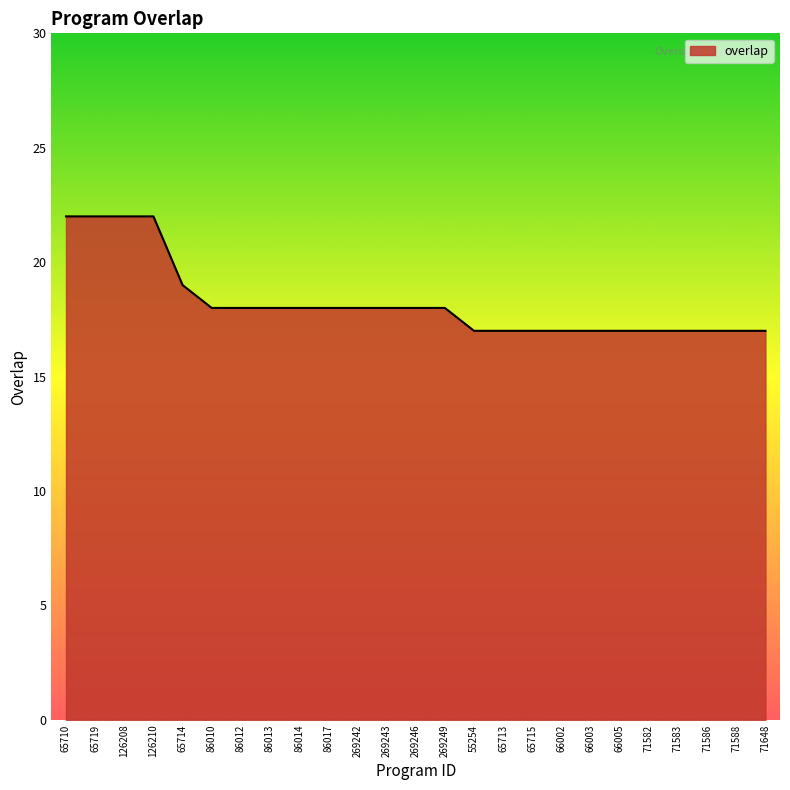

Reading left to right, list all the values displayed in this chart.

65710=22	65719=22	126208=22	126210=22	65714=19	86010=18	86012=18	86013=18	86014=18	86017=18	269242=18	269243=18	269246=18	269249=18	55254=17	65713=17	65715=17	66002=17	66003=17	66005=17	71582=17	71583=17	71586=17	71588=17	71648=17